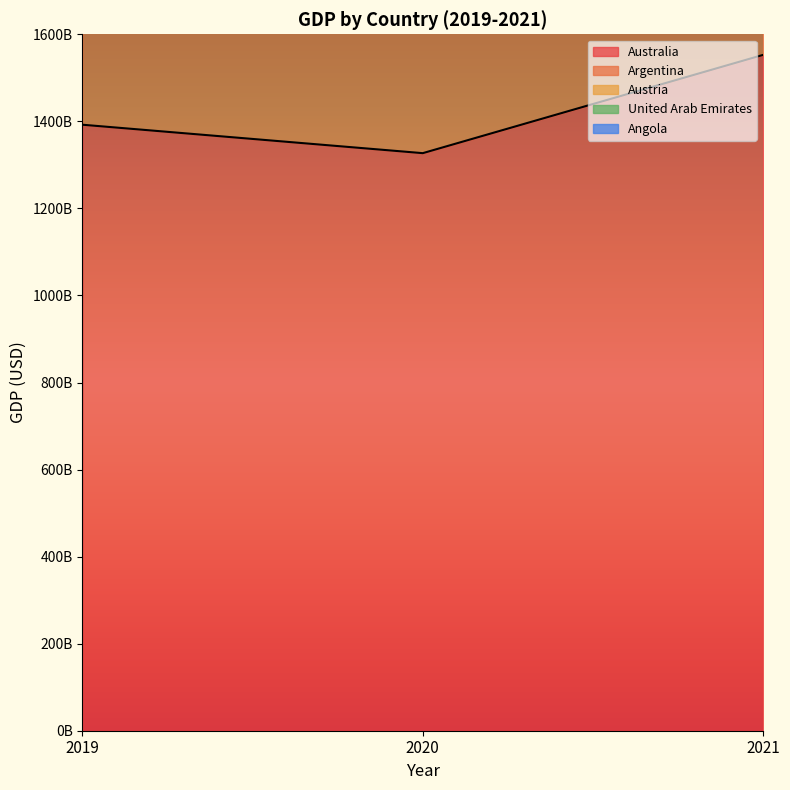

At which label does Austria first exceed 2284603649716?

2019